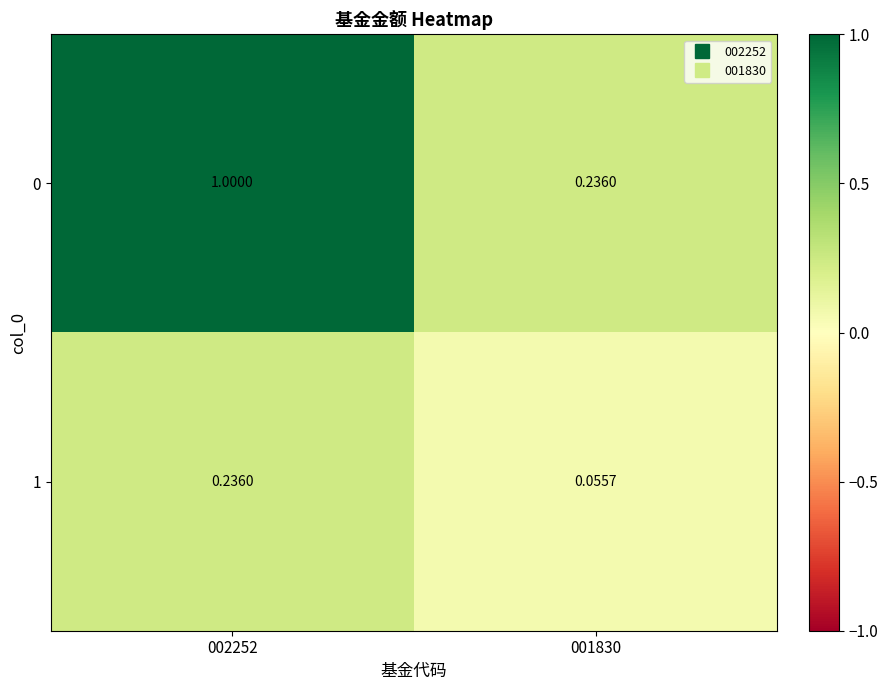

What is the difference between the highest and lowest values at 002252?

0.8